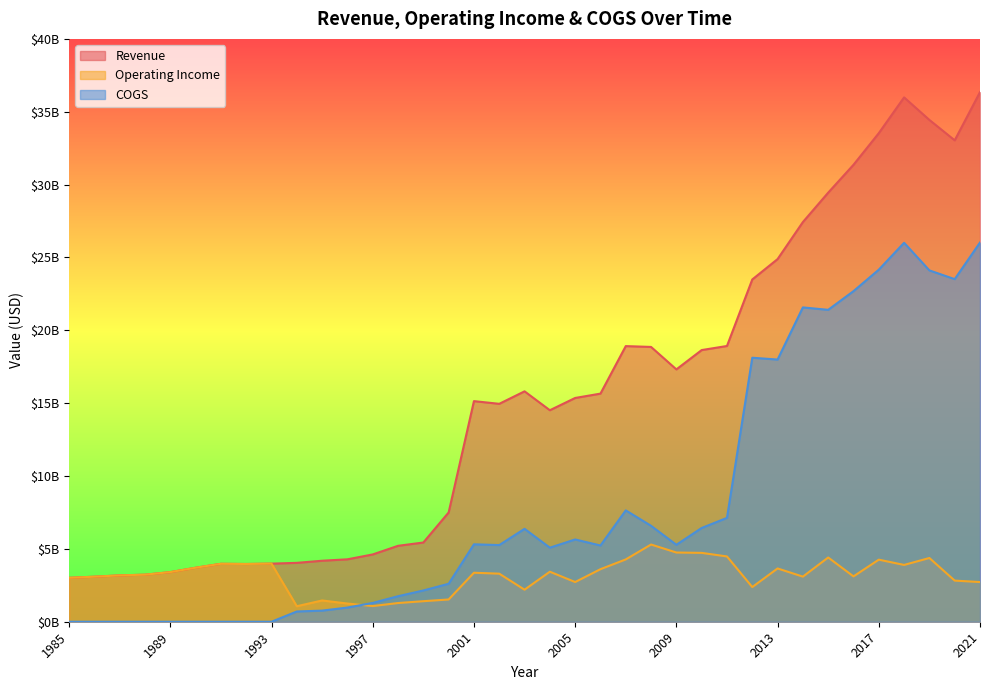

What is the average value of the Revenue series?

15158767568